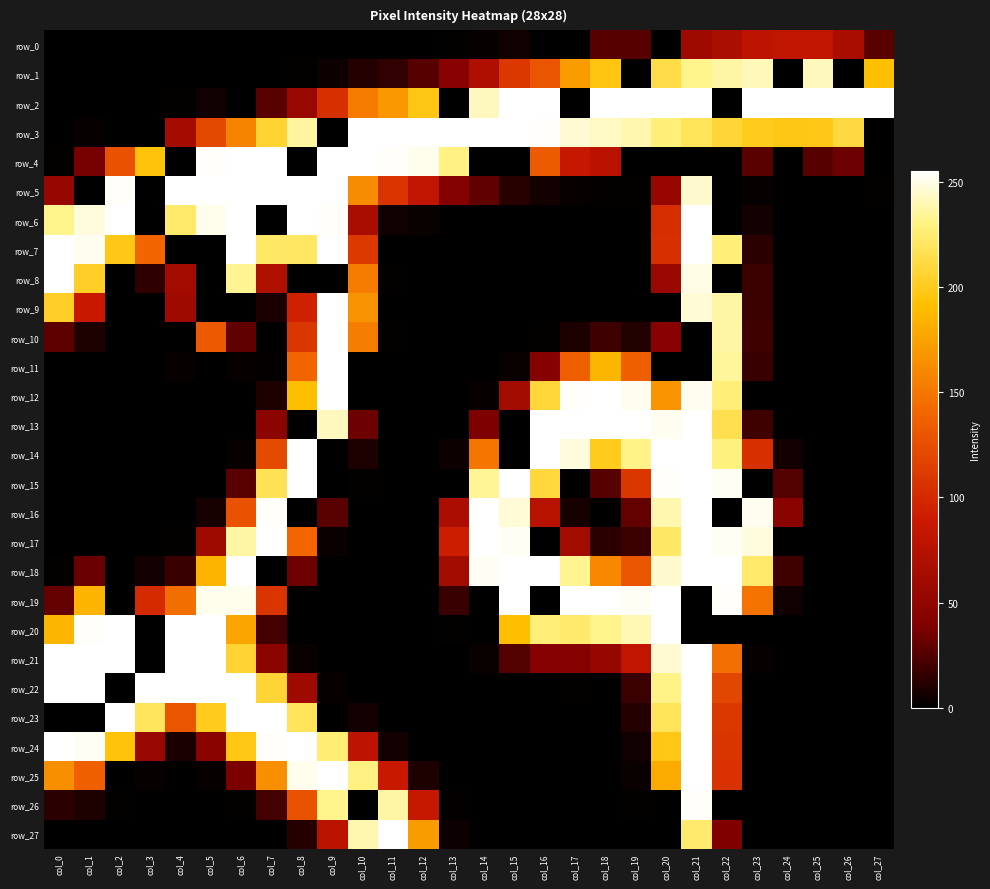

Which has a higher value, col_20 or col_26?

col_26